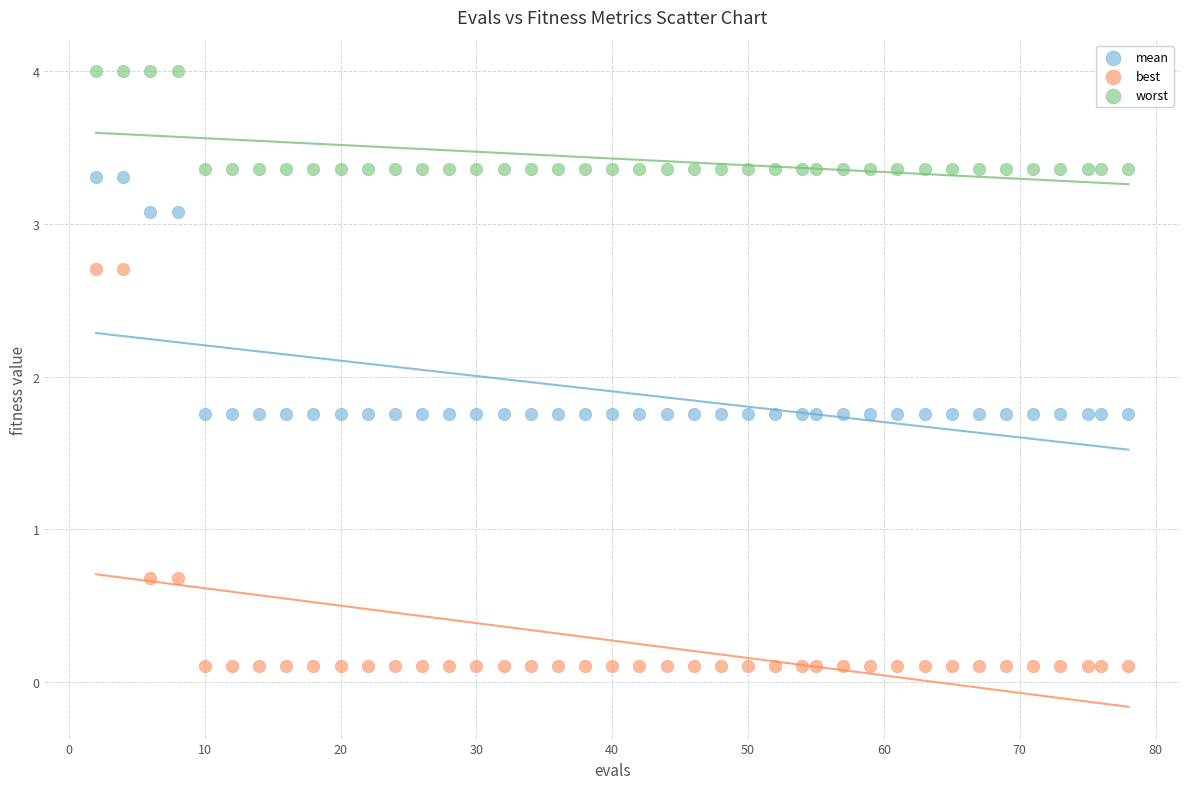

Which series reaches the minimum Y coordinate?

best